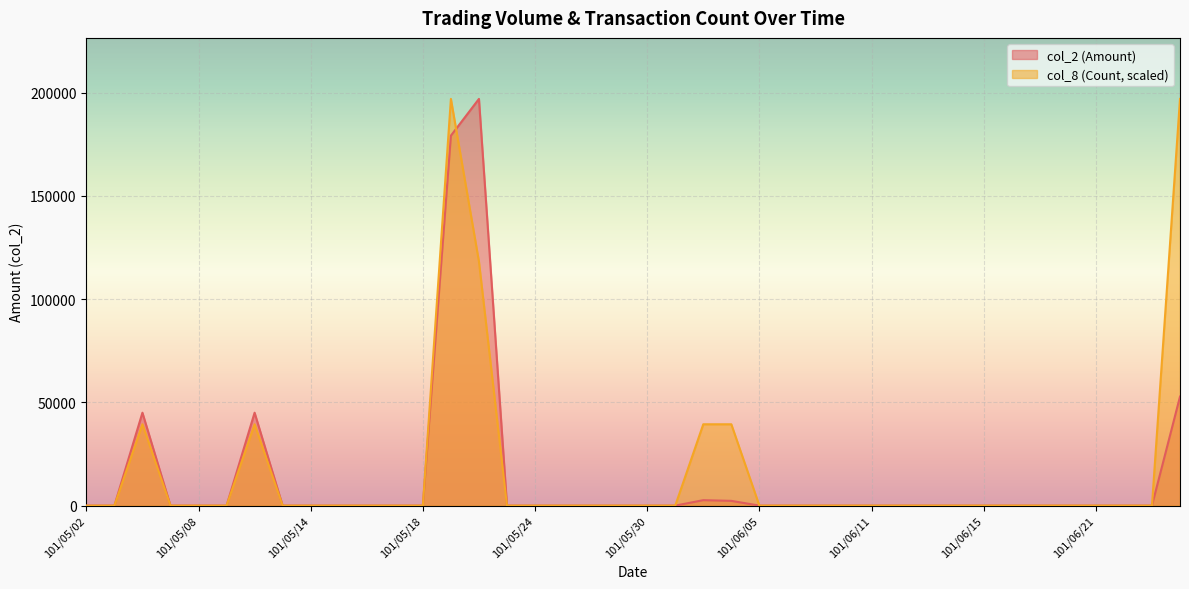

What is the difference between the maximum and second lowest values in the col_8 (Count) series?

197000